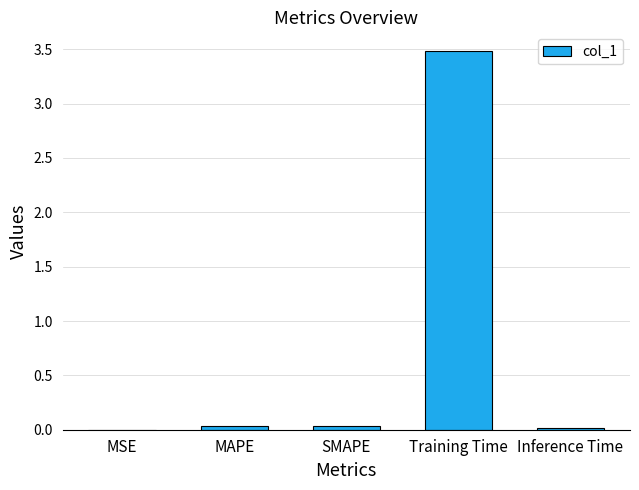

The value at MAPE is 0.0. True or false?

True